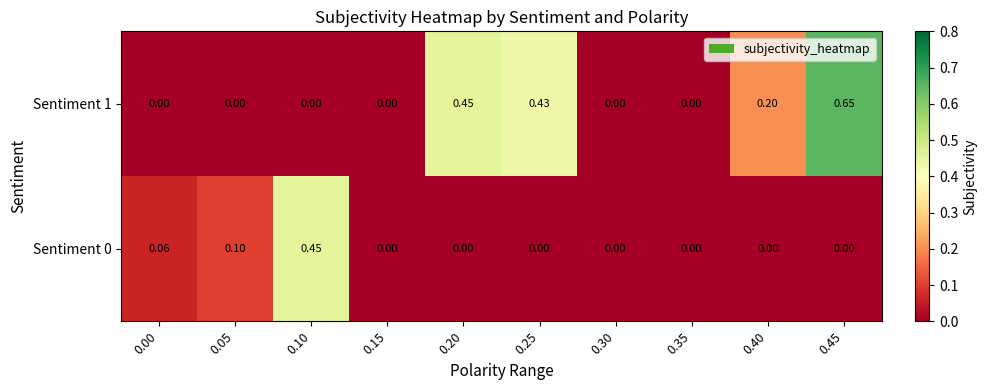

What is the maximum value shown in the chart?

0.7